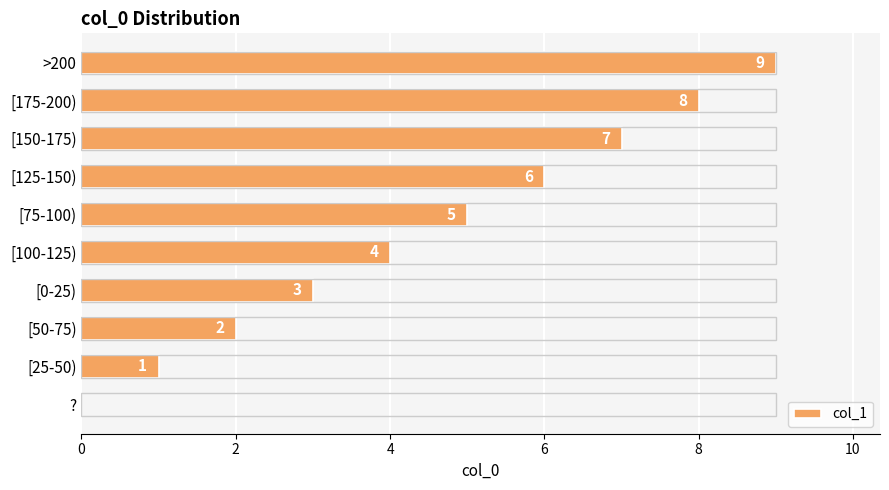

What is the change in value from [100-125) to [175-200)?

+4